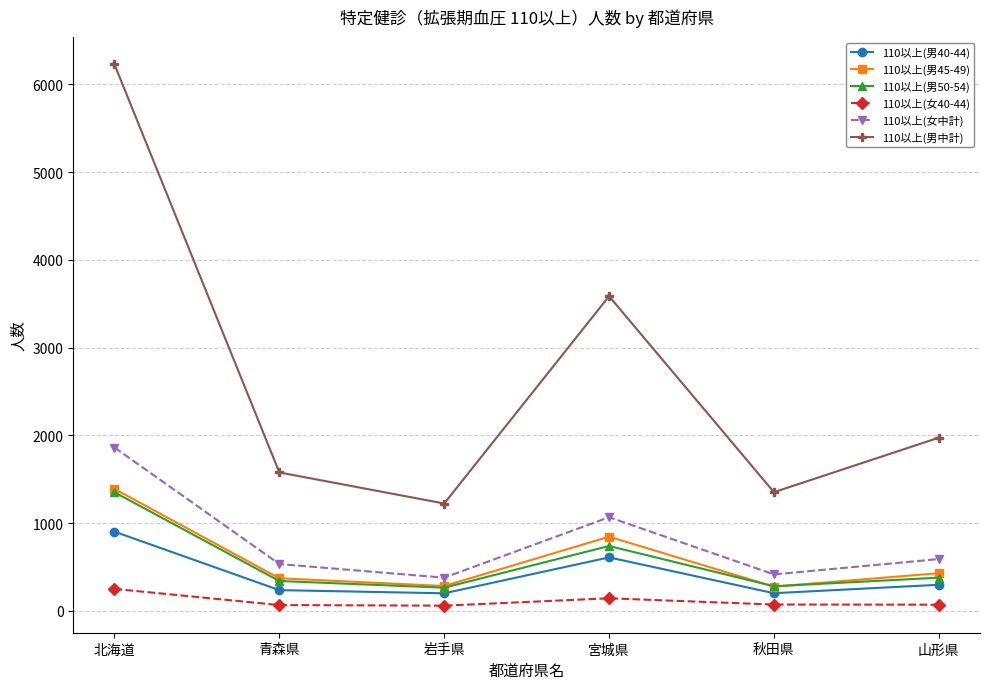

True or false: 110以上(男中計) and 110以上(男50-54) intersect in this chart.

False